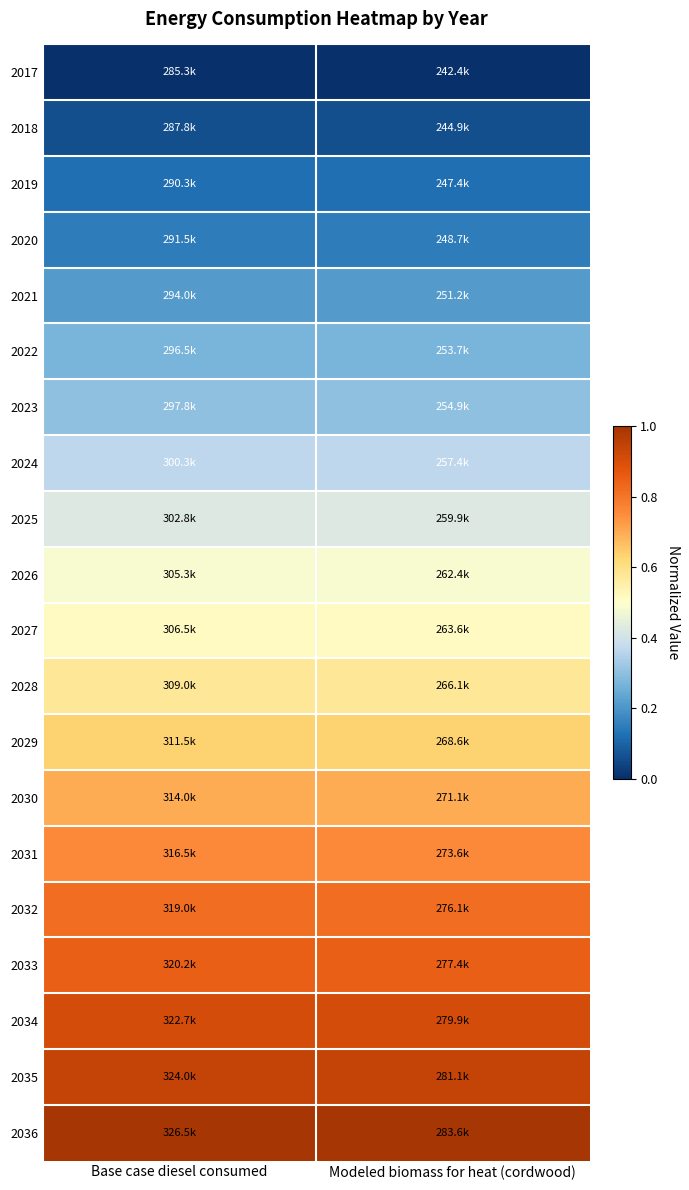

Which series has the widest spread of values?

2017